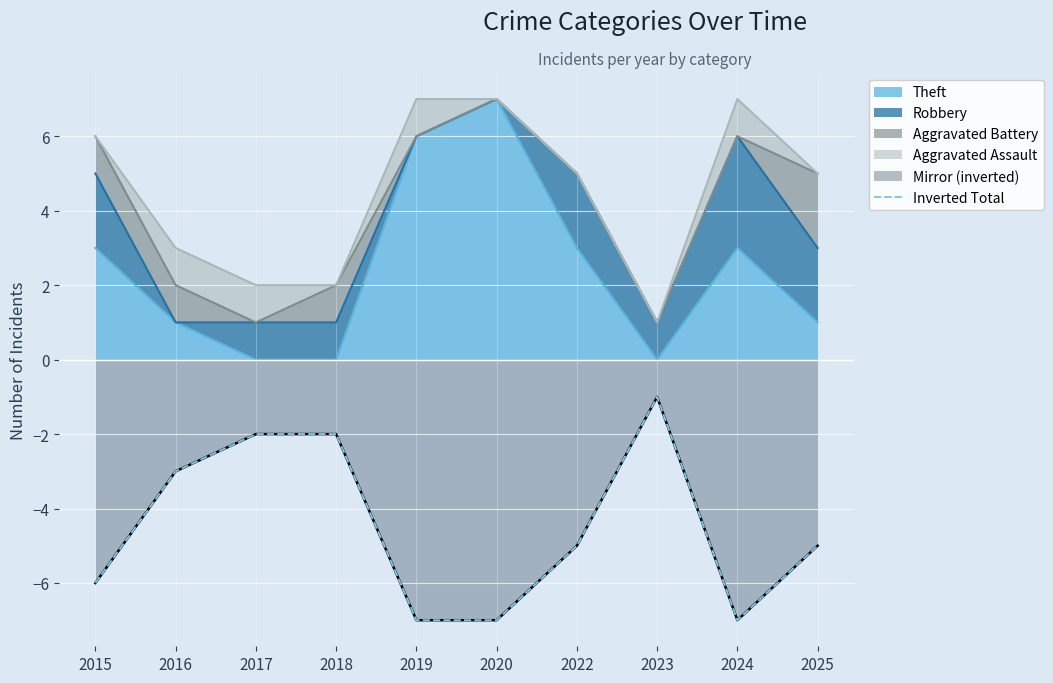

Where does the data first go above -5?

2016